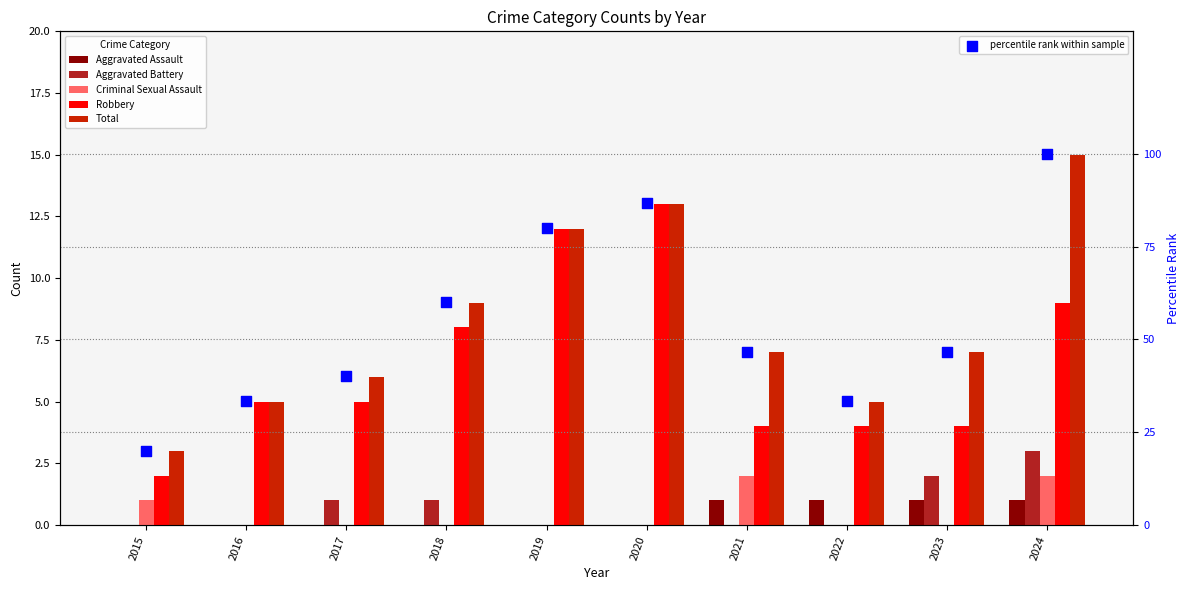

Which series has the largest total across all categories?

percentile rank within sample